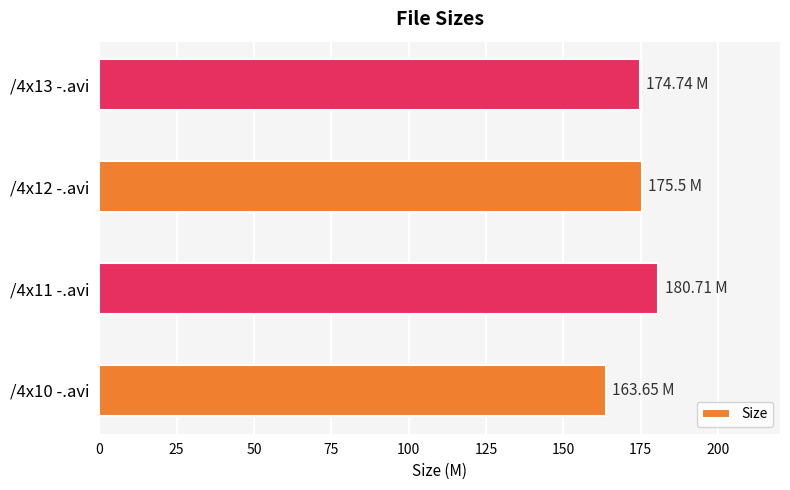

What is the ratio of the value at /4x12 -.avi to the value at /4x11 -.avi?

1.0